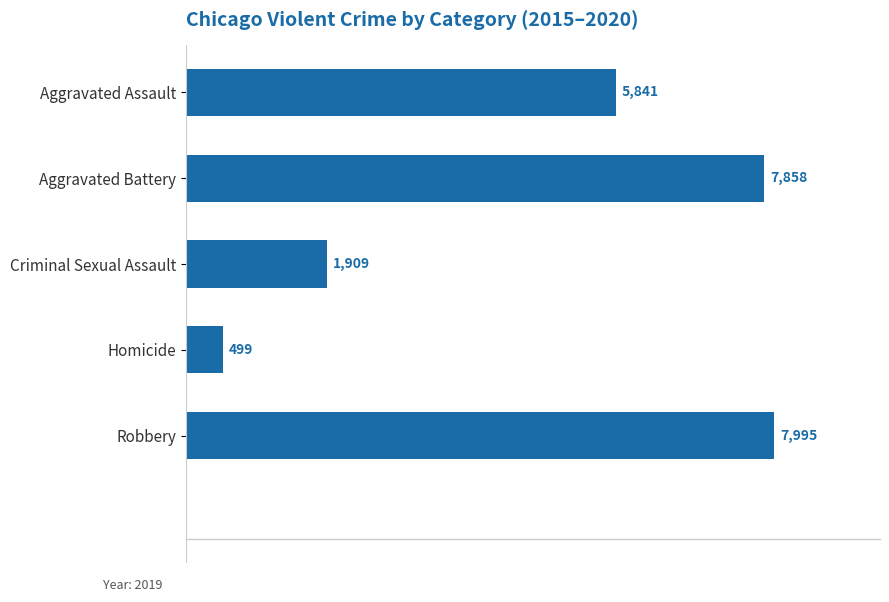

How many bars are there in total?

5